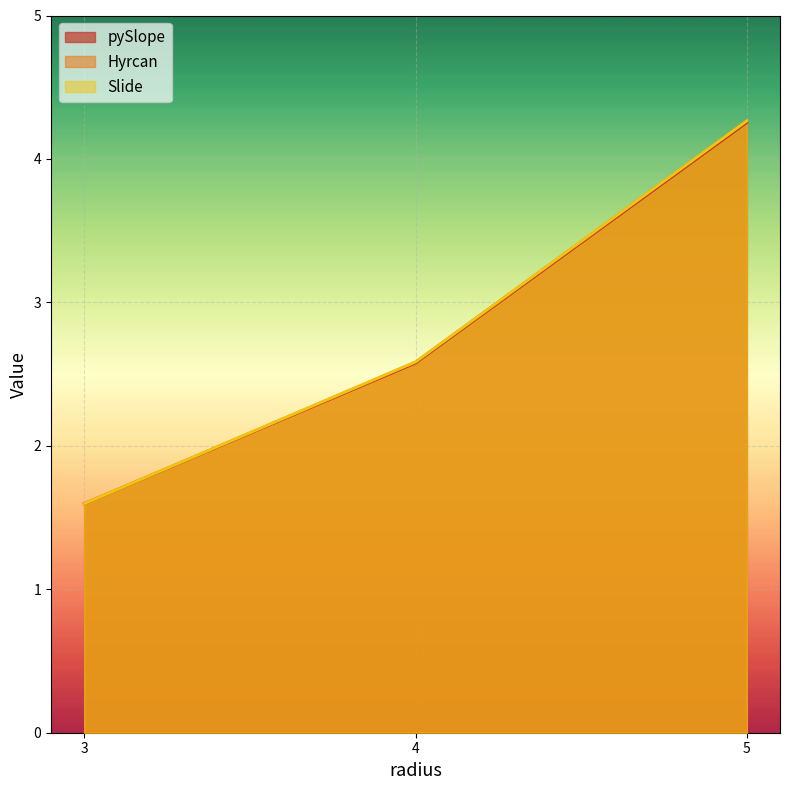

Between 3 and 5, which is larger?

5